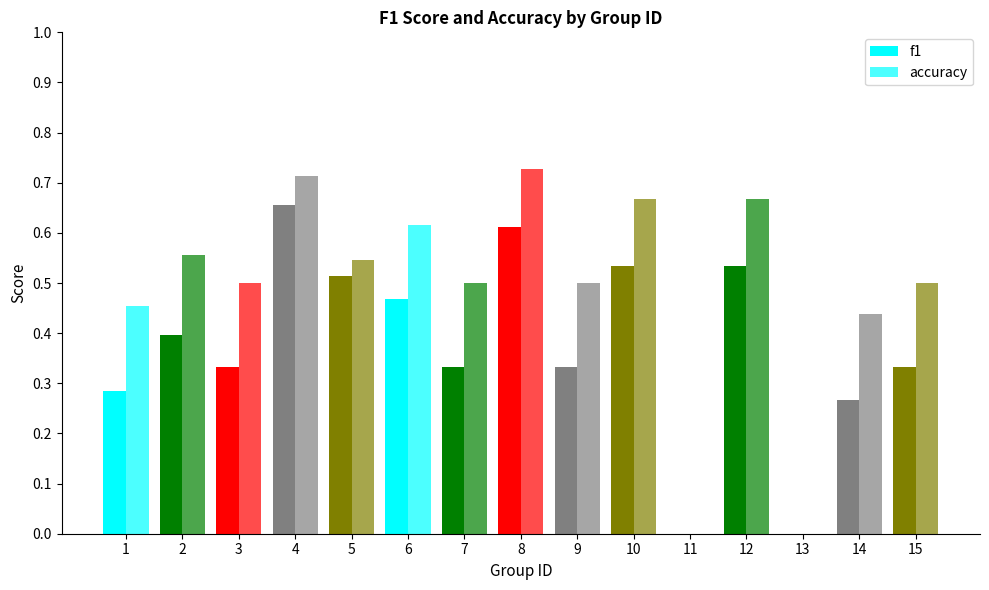

The accuracy series shows 0.5 at 7. True or false?

True